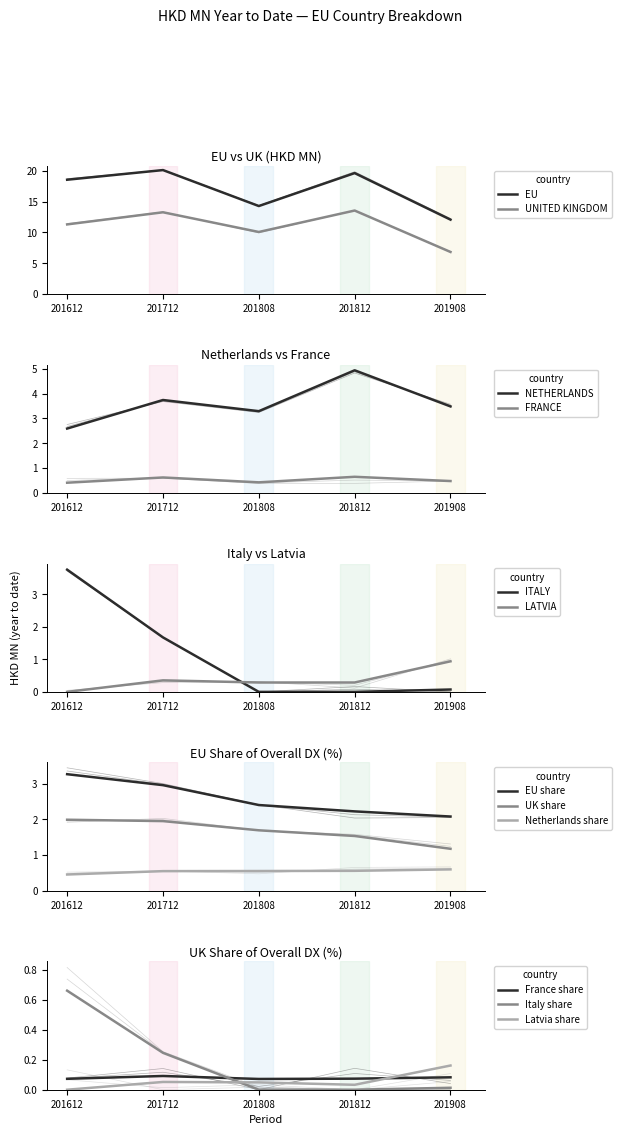

How many data points does each series have?

5